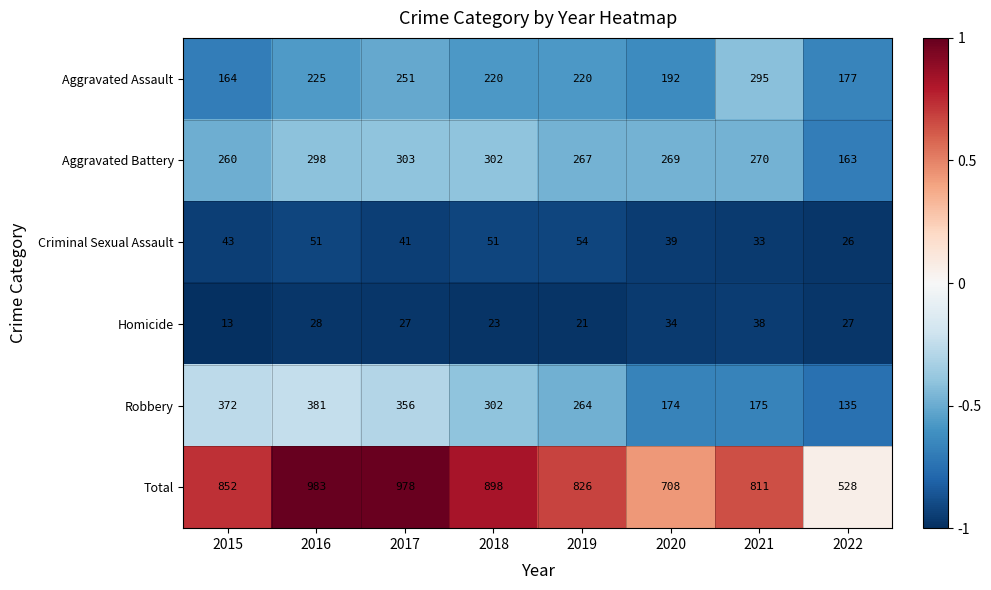

At which category is the sum across all series the highest?

2016